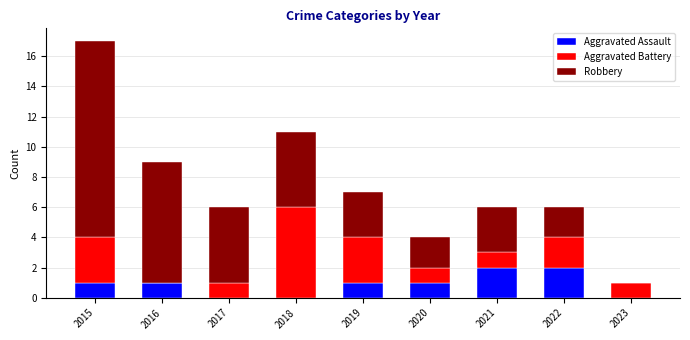

At which category is the sum across all series the highest?

2015